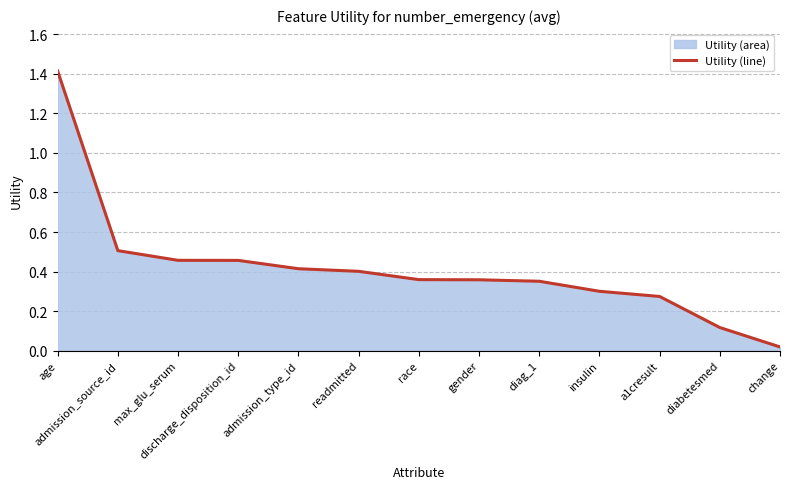

What is the difference between the values at change and discharge_disposition_id?

0.4